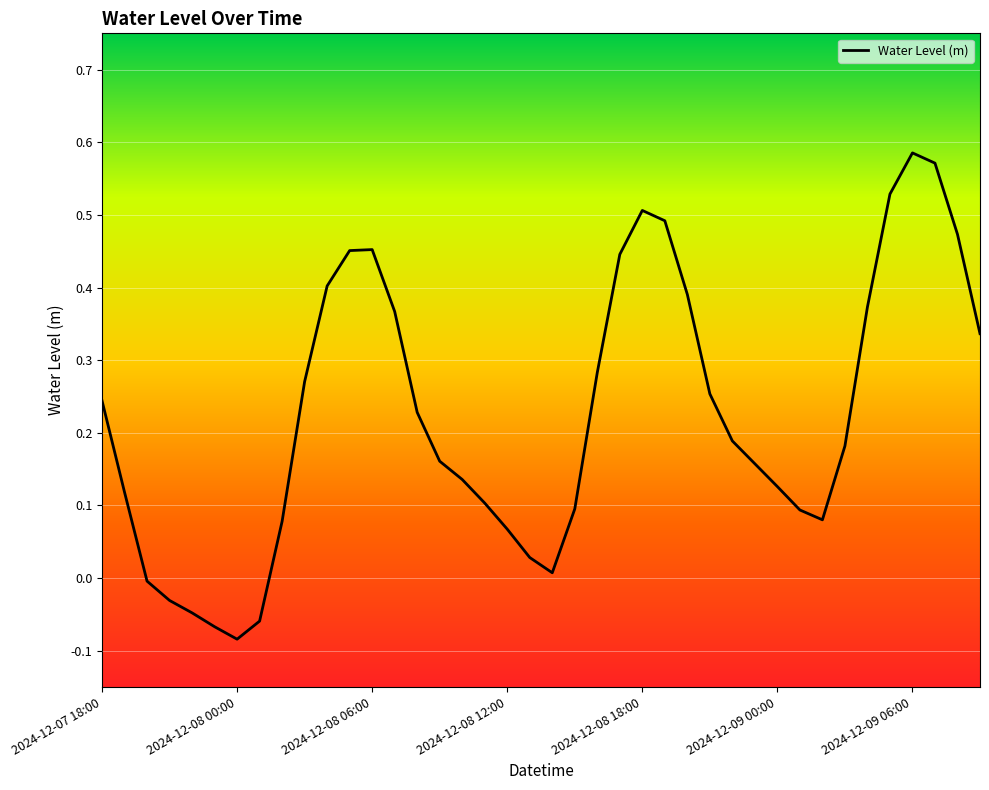

What is the difference between the maximum and minimum values?

0.7